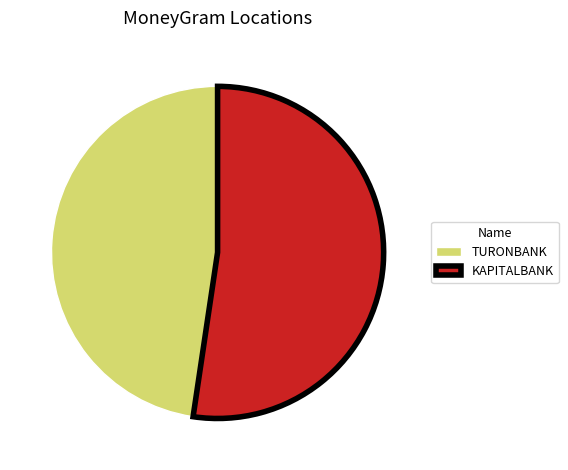

Do KAPITALBANK and TURONBANK together represent more than half of the pie?

Yes